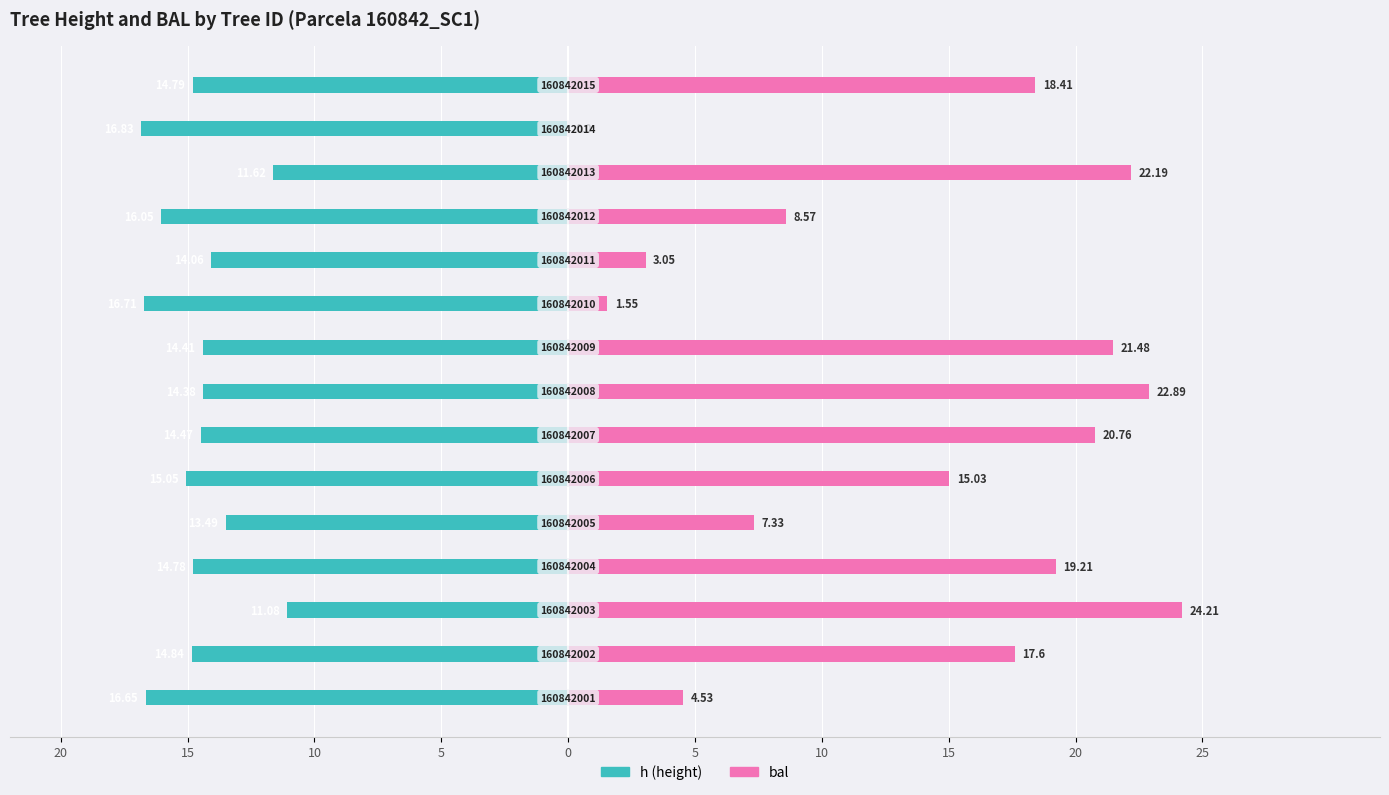

What is the difference between the maximum and second lowest values in the bal series?

22.7